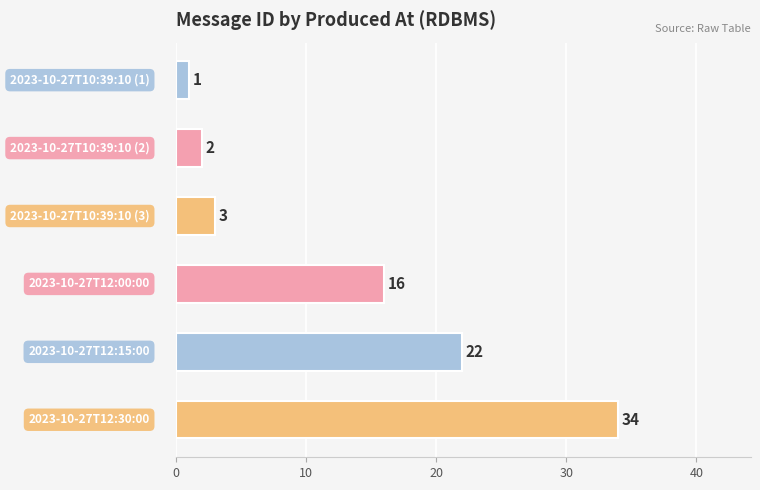

What is the sum of all values?

78